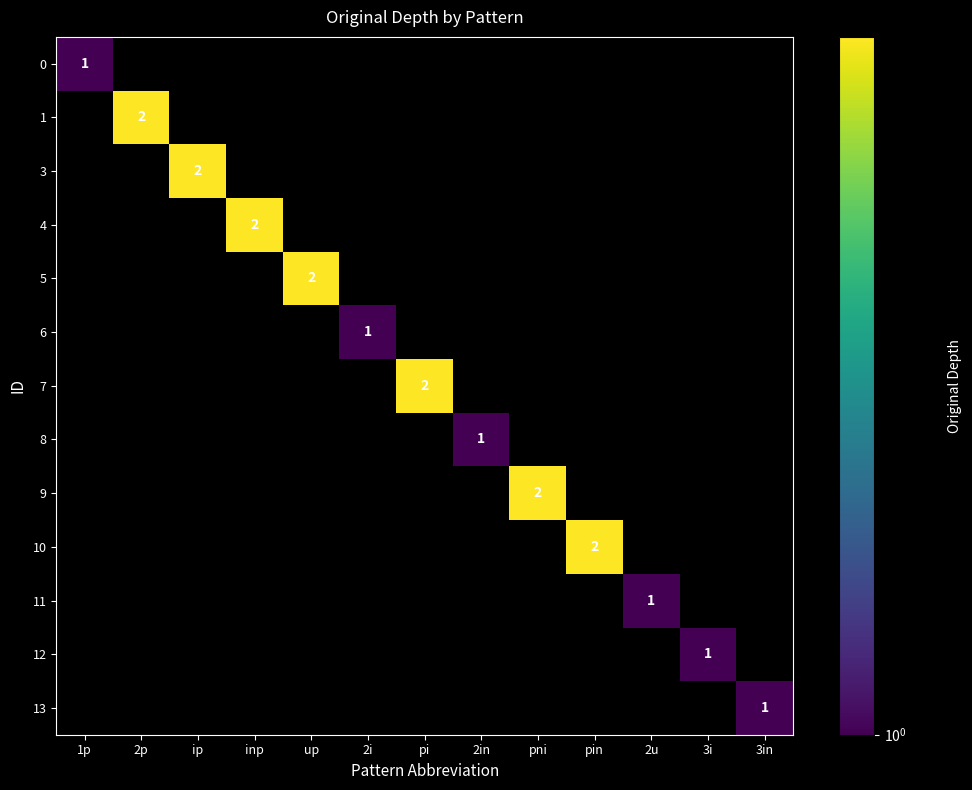

At pin, list the series in order from largest to smallest.

10, 0, 1, 3, 4, 5, 6, 7, 8, 9, 11, 12, 13